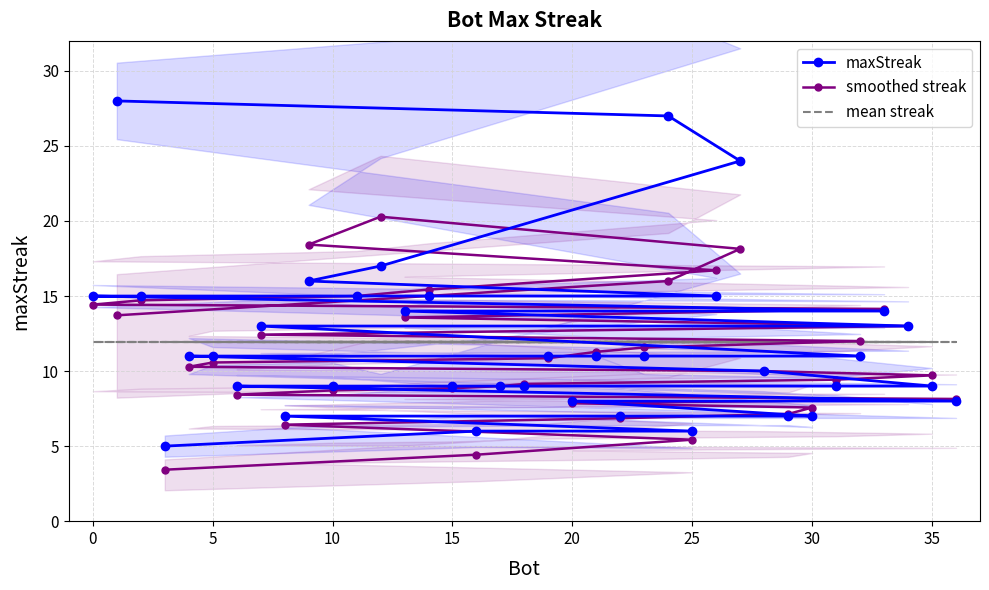

How many interior local peaks does the smoothed streak series have?

1